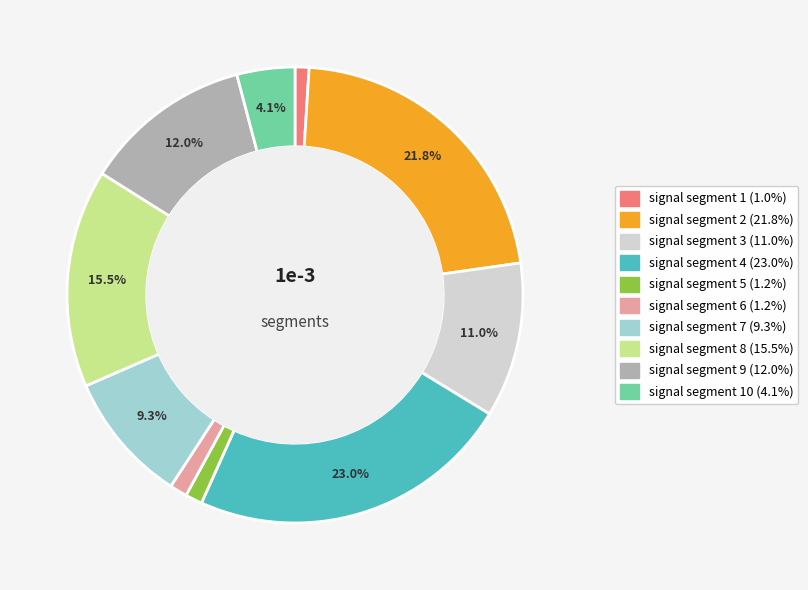

How many slices are in this pie chart?

10